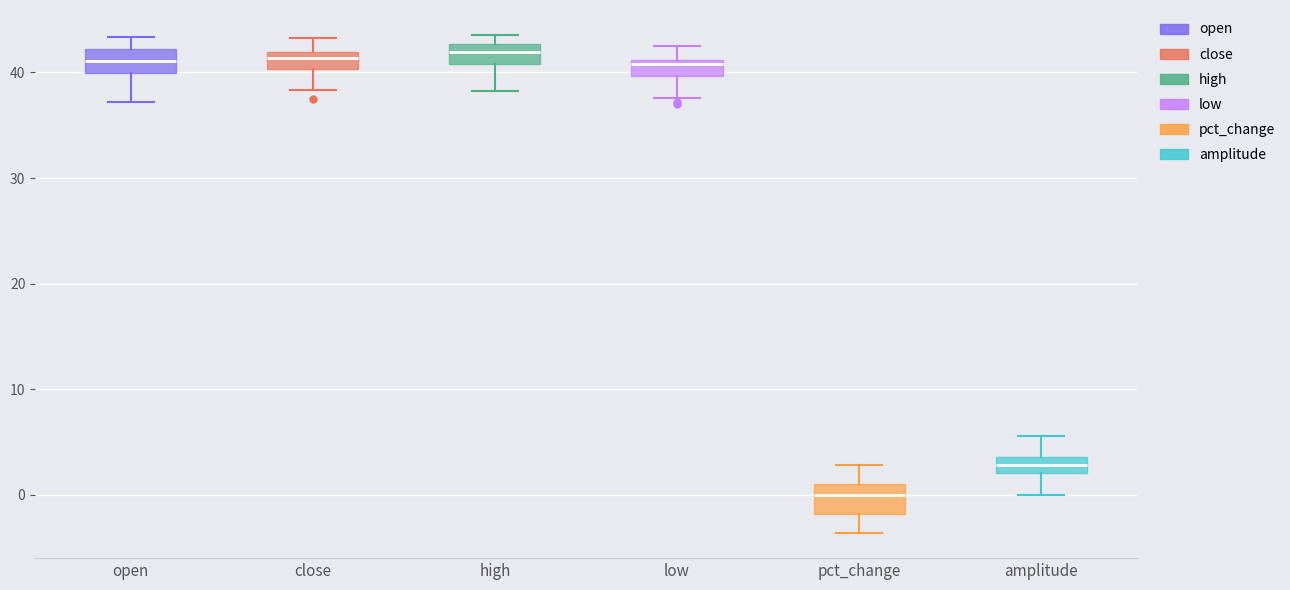

Which box's median line is the lowest?

pct_change